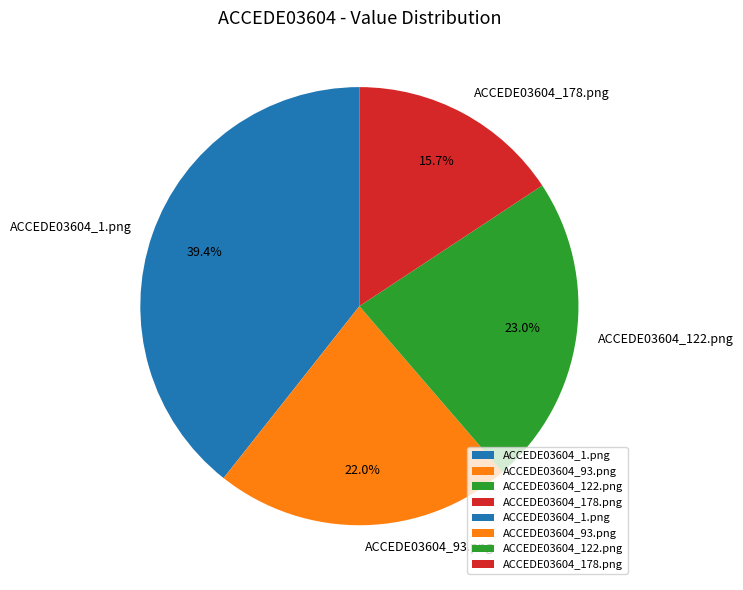

How many slices are in this pie chart?

4